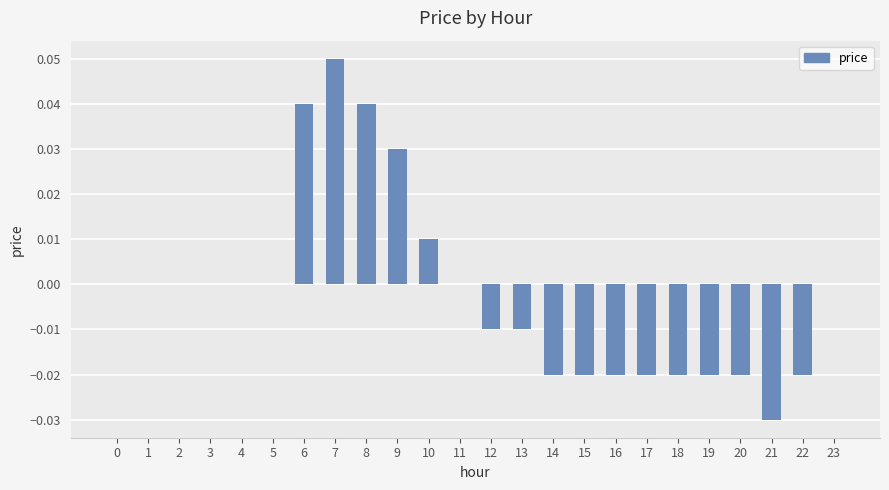

At which category does the chart reach its peak across all series?

7